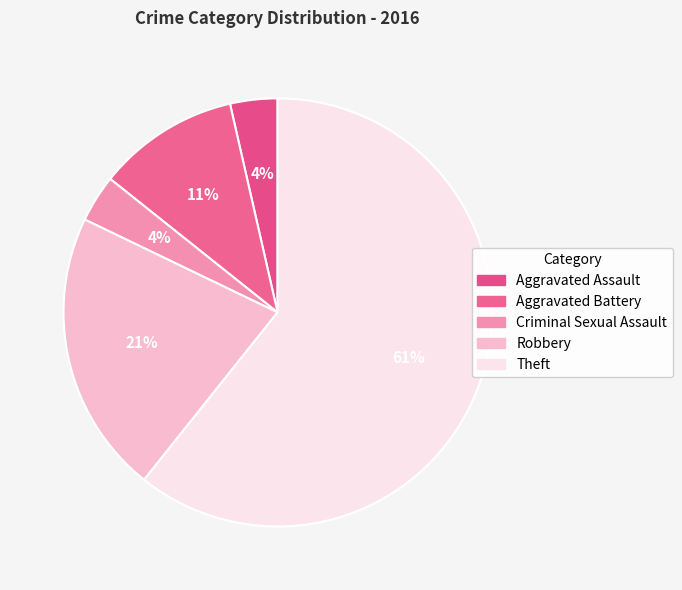

Which slice is the largest?

Theft